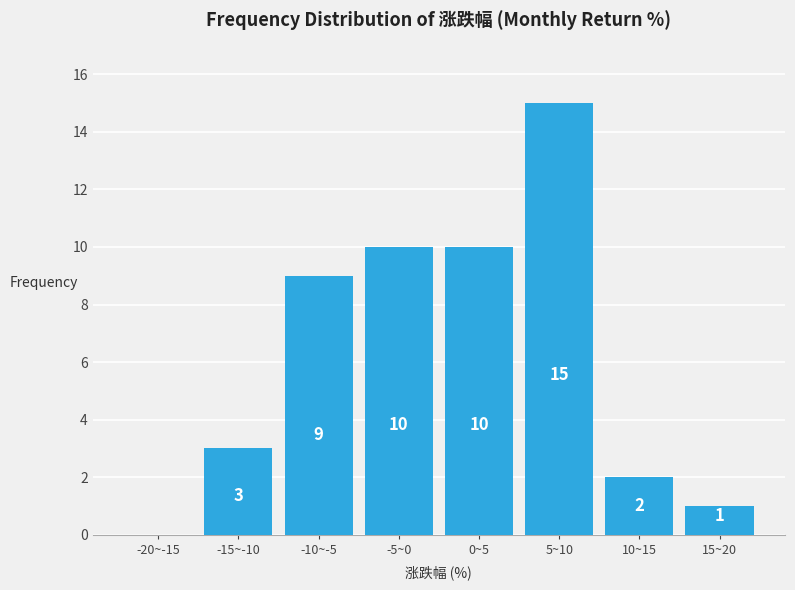

Reading left to right, extract all data points from this chart.

-20~-15=0	-15~-10=3	-10~-5=9	-5~0=10	0~5=10	5~10=15	10~15=2	15~20=1